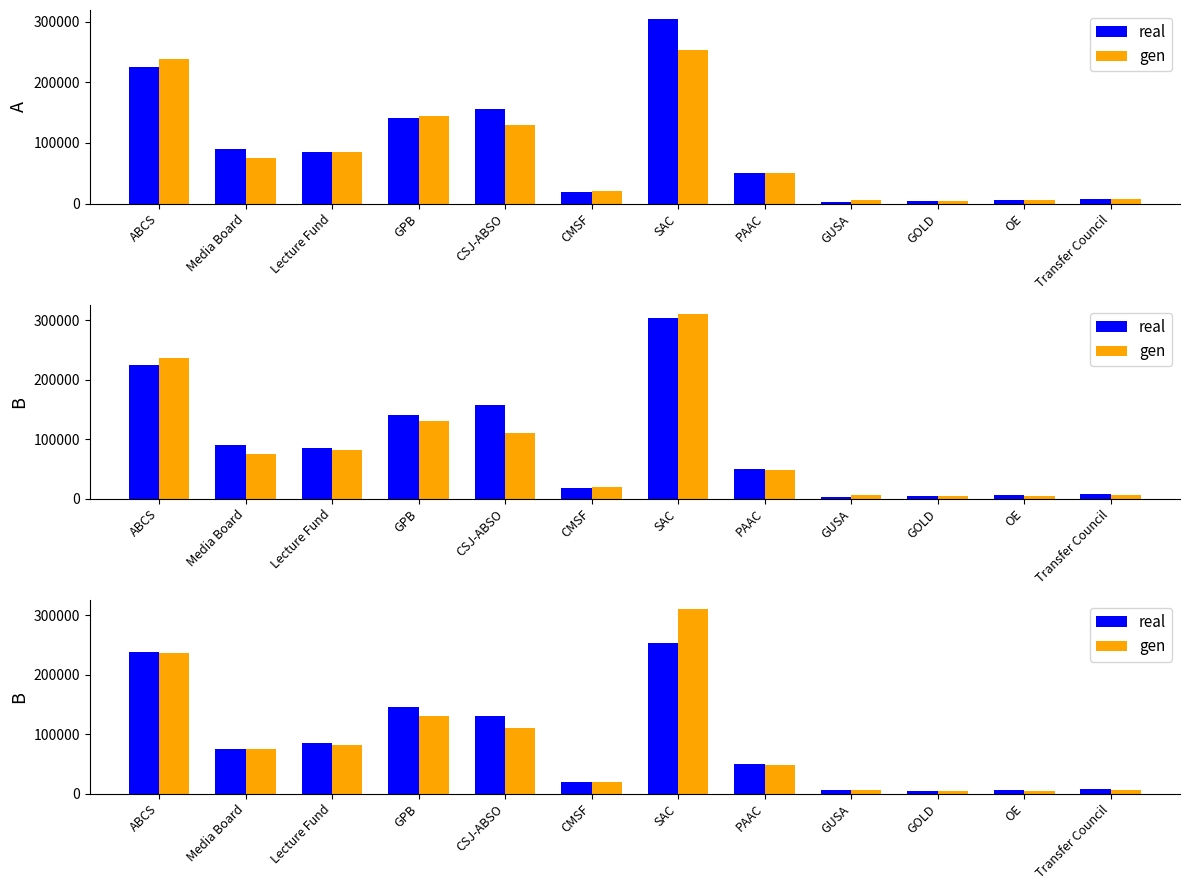

What value does the real series have at GUSA?

6495.4